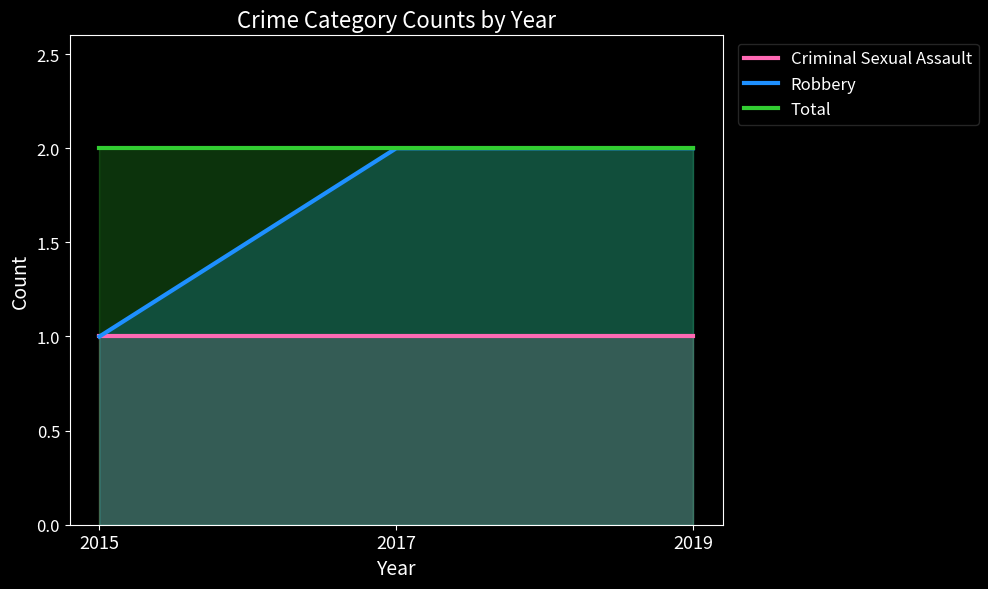

Rank the series at 2015 from highest to lowest value.

Total, Criminal Sexual Assault, Robbery